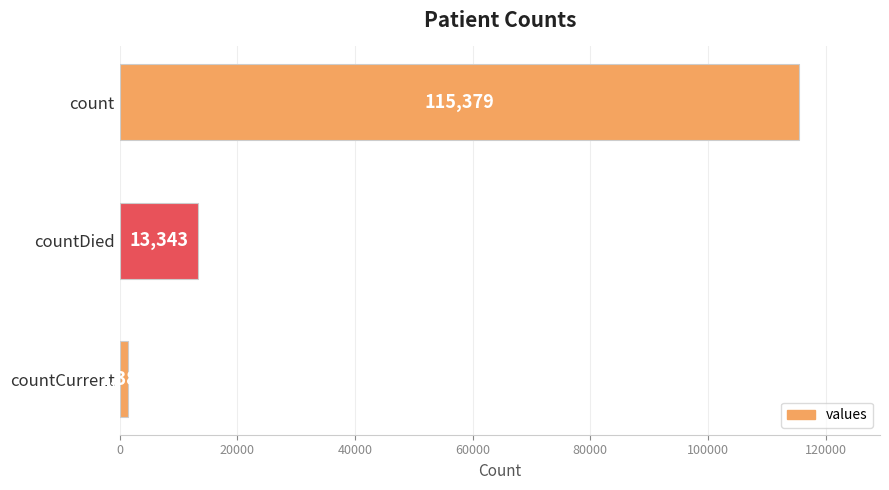

Reading top to bottom, list all the values displayed in this chart.

115379	13343	1383